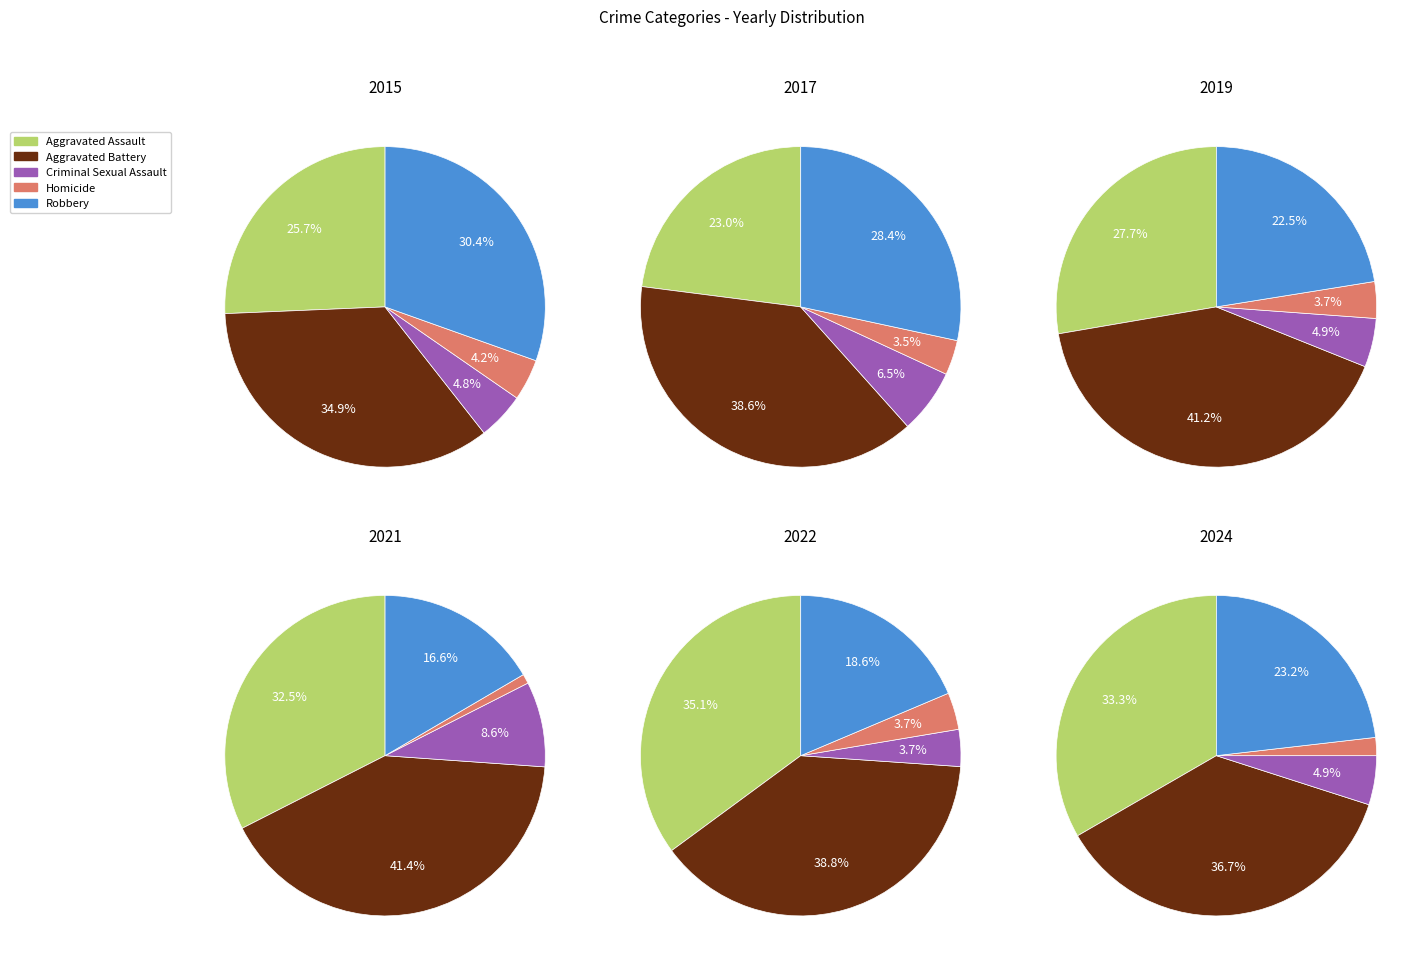

The 2 slice represents 1% of the pie. True or false?

False